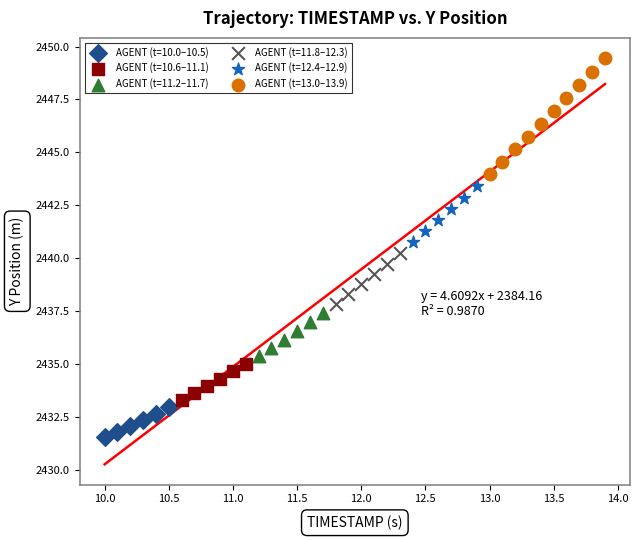

Which series has the largest Y range (max minus min)?

AGENT (t=13.0–13.9)